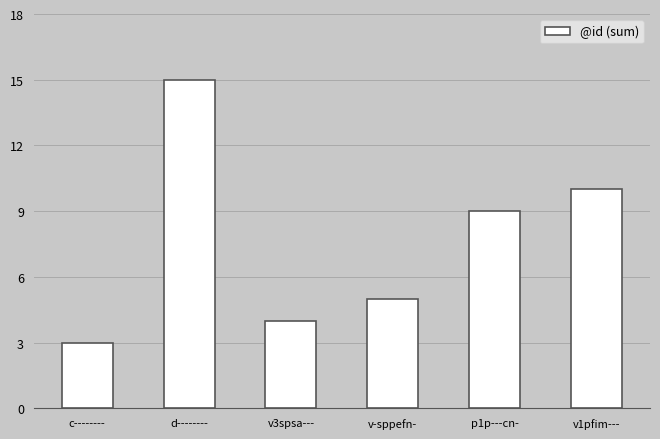

Where is the data nearest to the value 9?

p1p---cn-